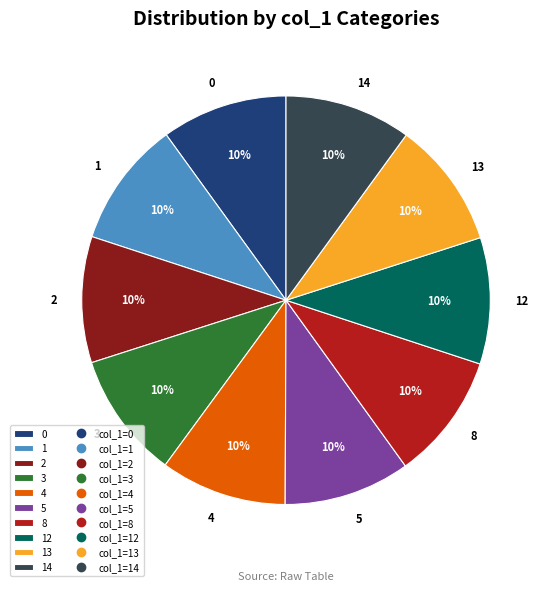

Is the sum of 1 and 3 greater than half?

No